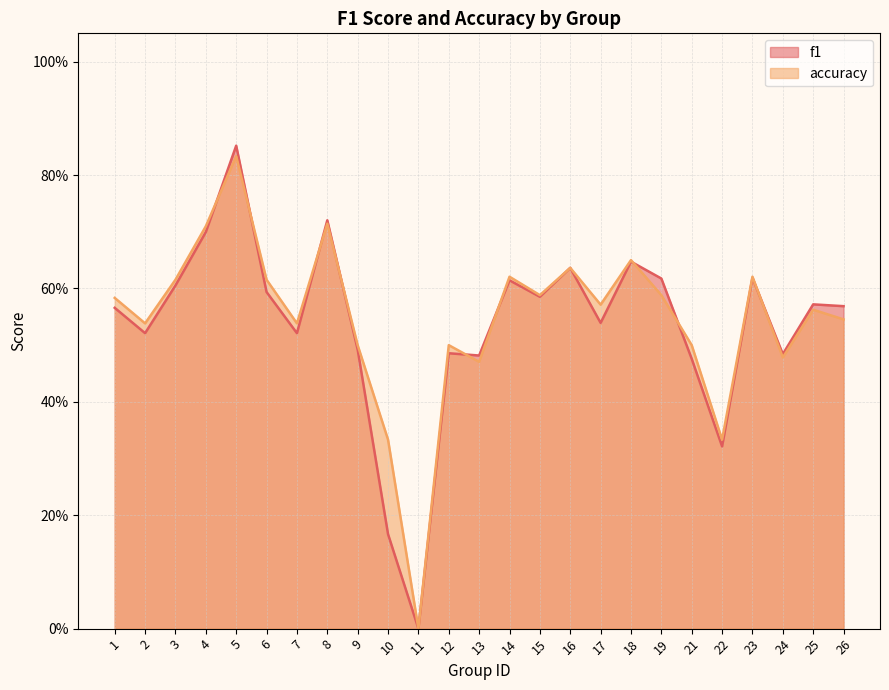

At how many categories does at least one series exceed 0?

24